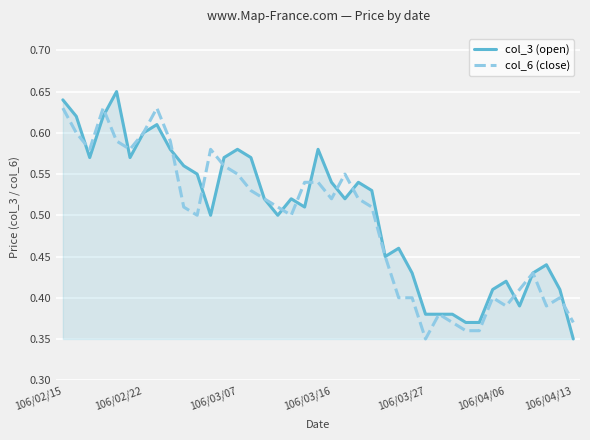

Which series has the widest spread of values?

col_3 (open)